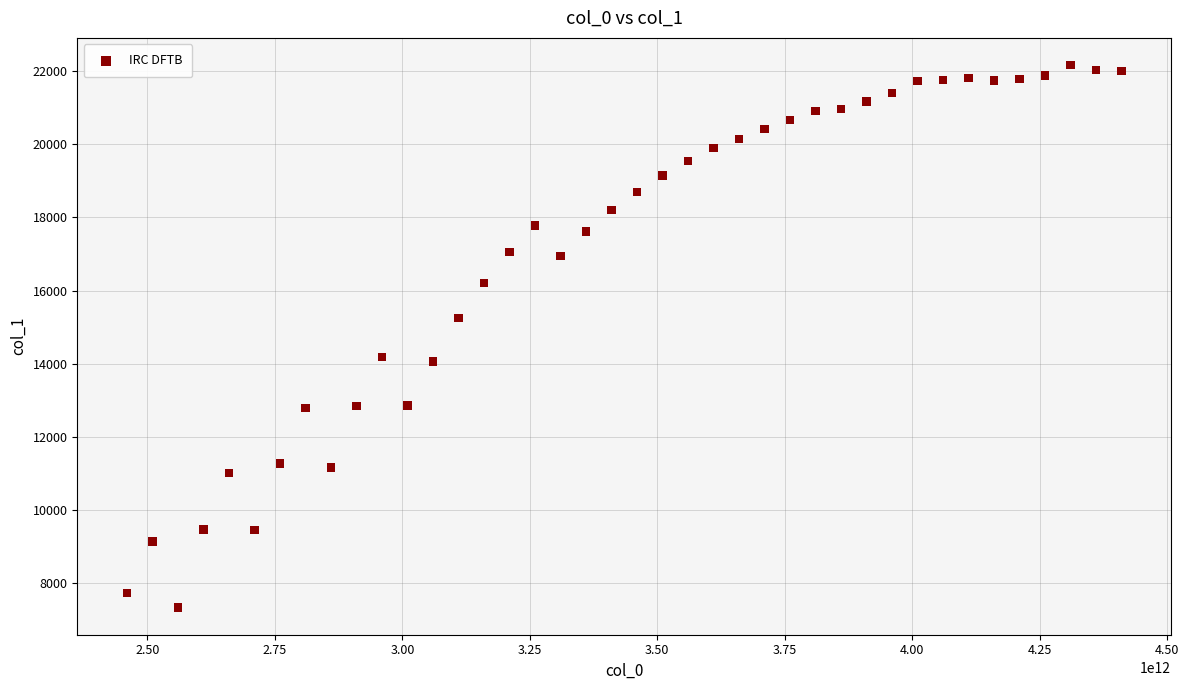

What is the range of X values (max minus min)?

1950000000000.0